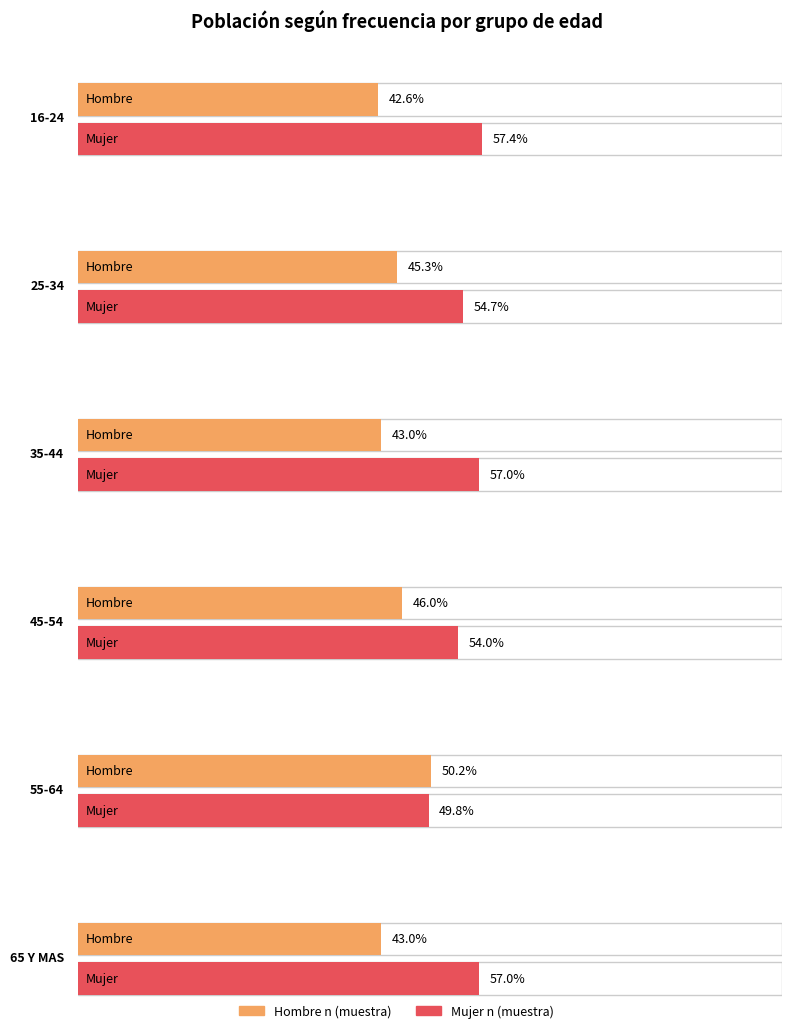

Is the value of Total n (muestra) at 65 Y MAS greater than the value of Hombre n (muestra) at 25-34?

Yes